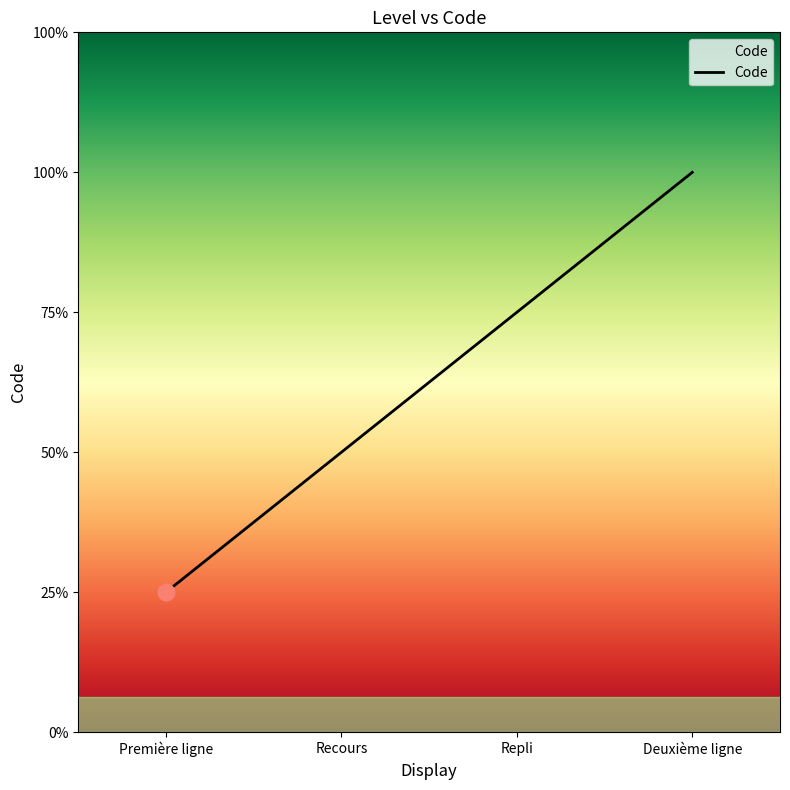

Does the chart display data point markers on the line(s)?

No